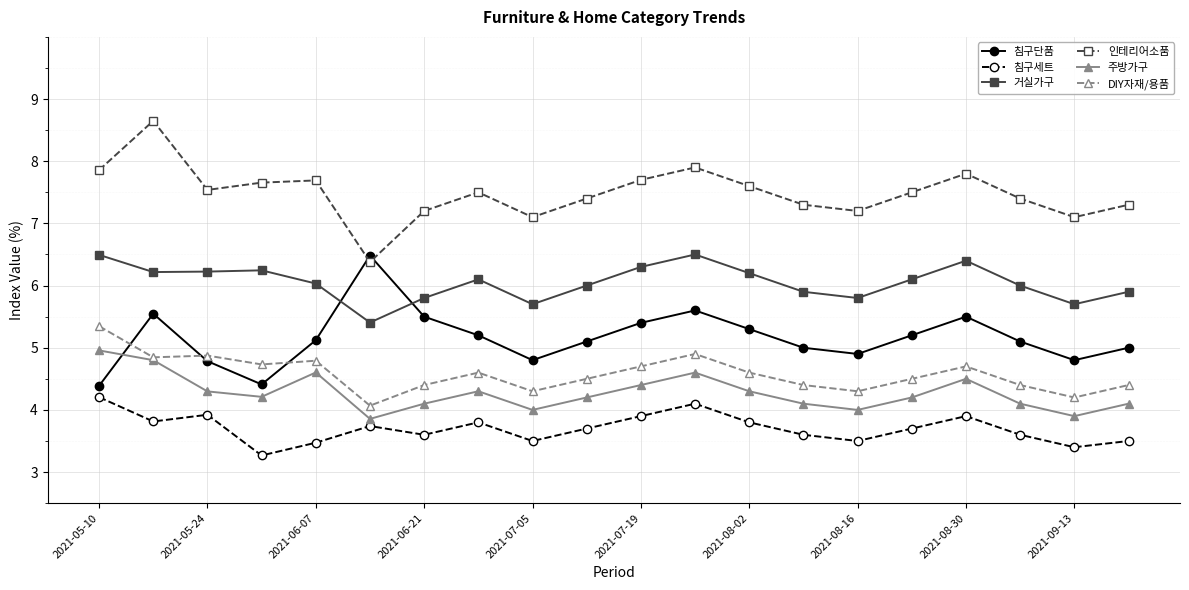

Which series has the largest total across all categories?

인테리어소품